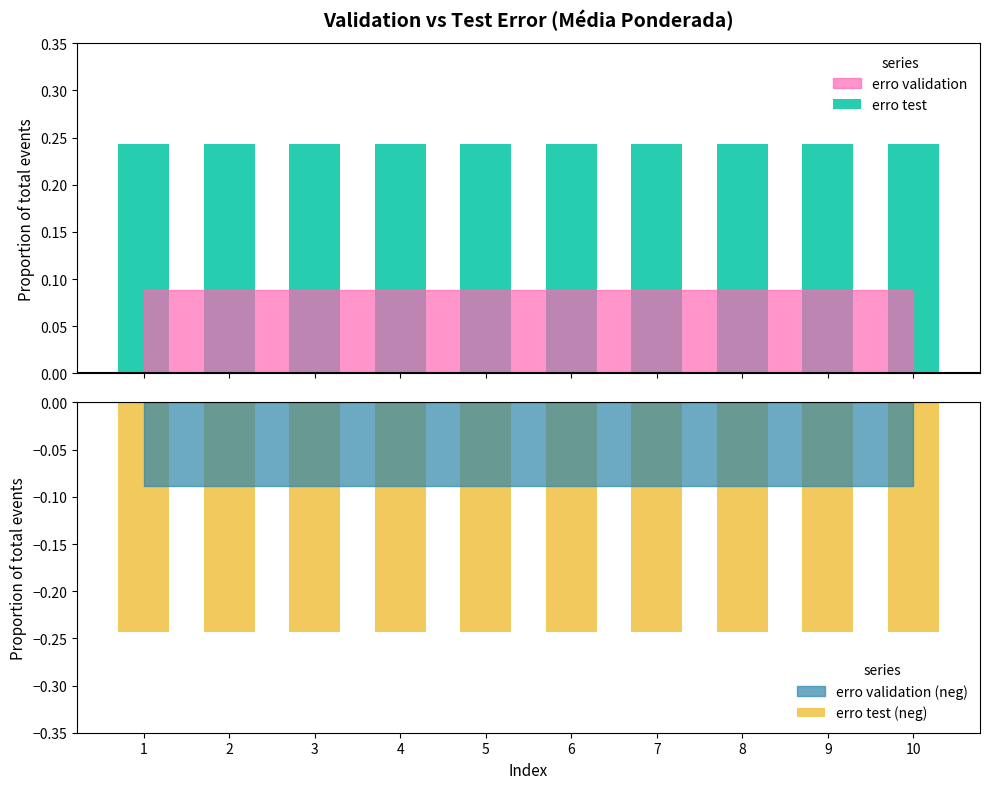

What is the value of the erro test (neg) bar at the 3rd from the left?

-0.2